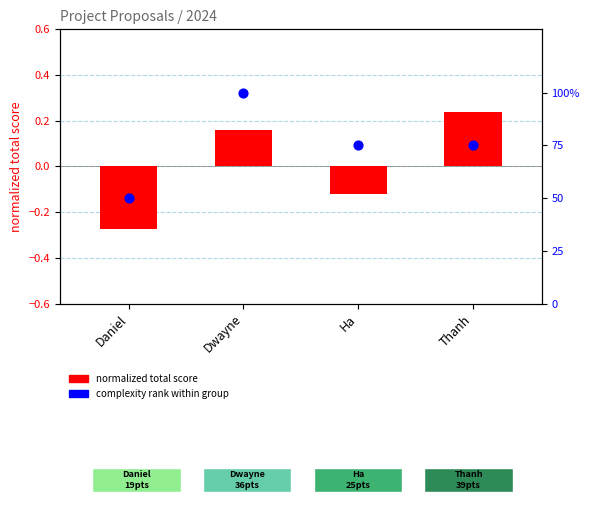

Which series reaches the minimum Y coordinate?

total score (normalized)